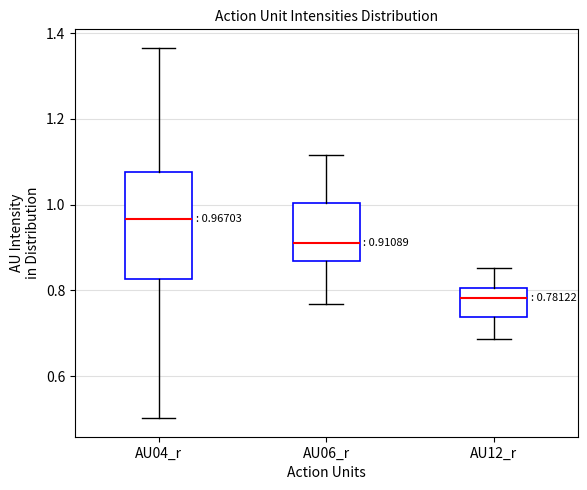

Which box is the tallest, from its lower edge to its upper edge?

AU04_r